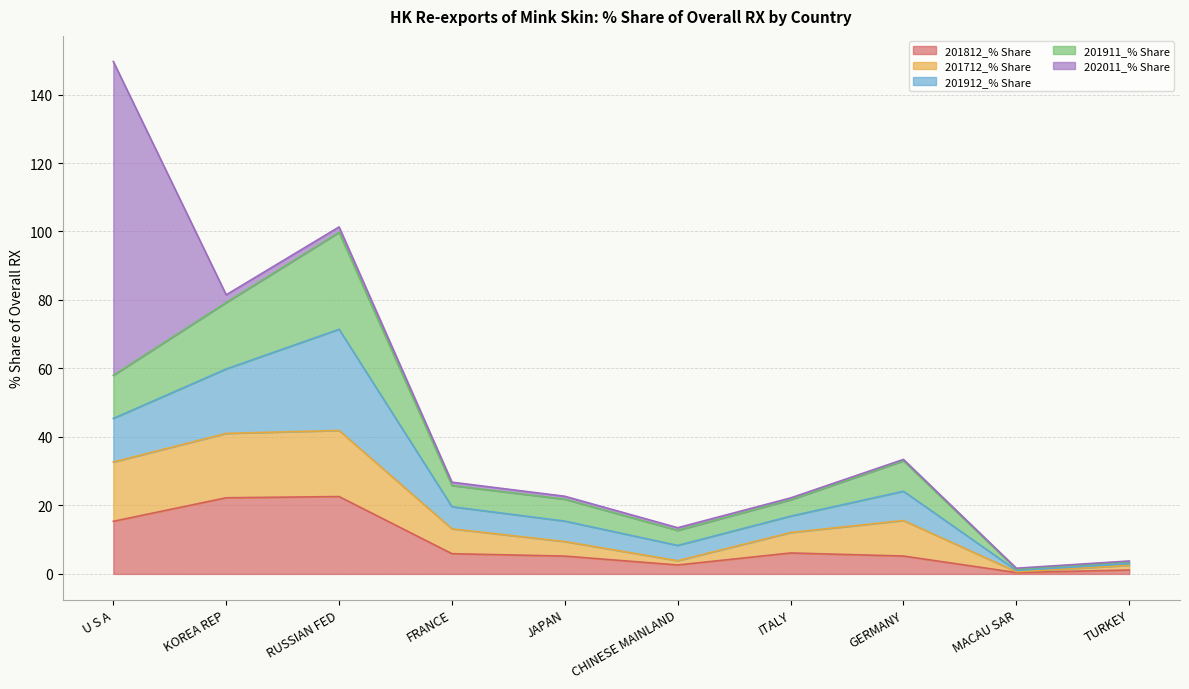

How many lines are shown in the chart?

5